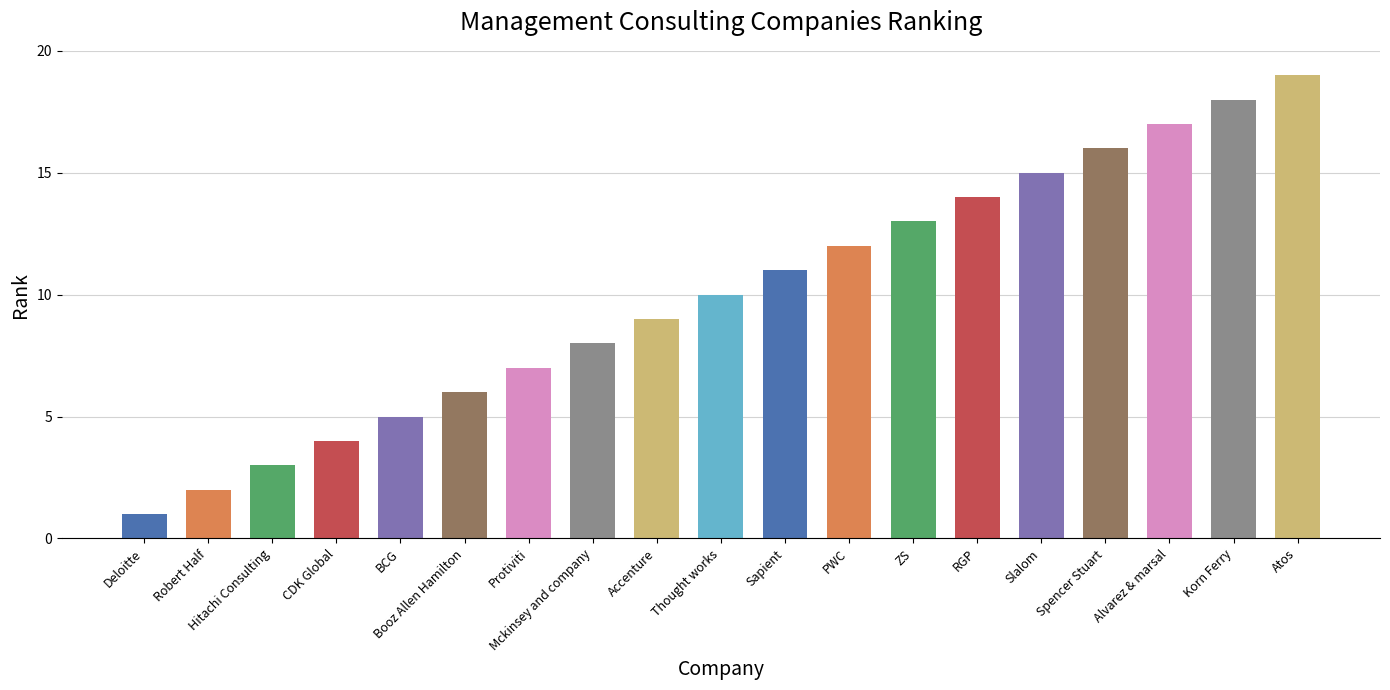

Approximately how many times larger is the value at Sapient compared to Atos?

0.6